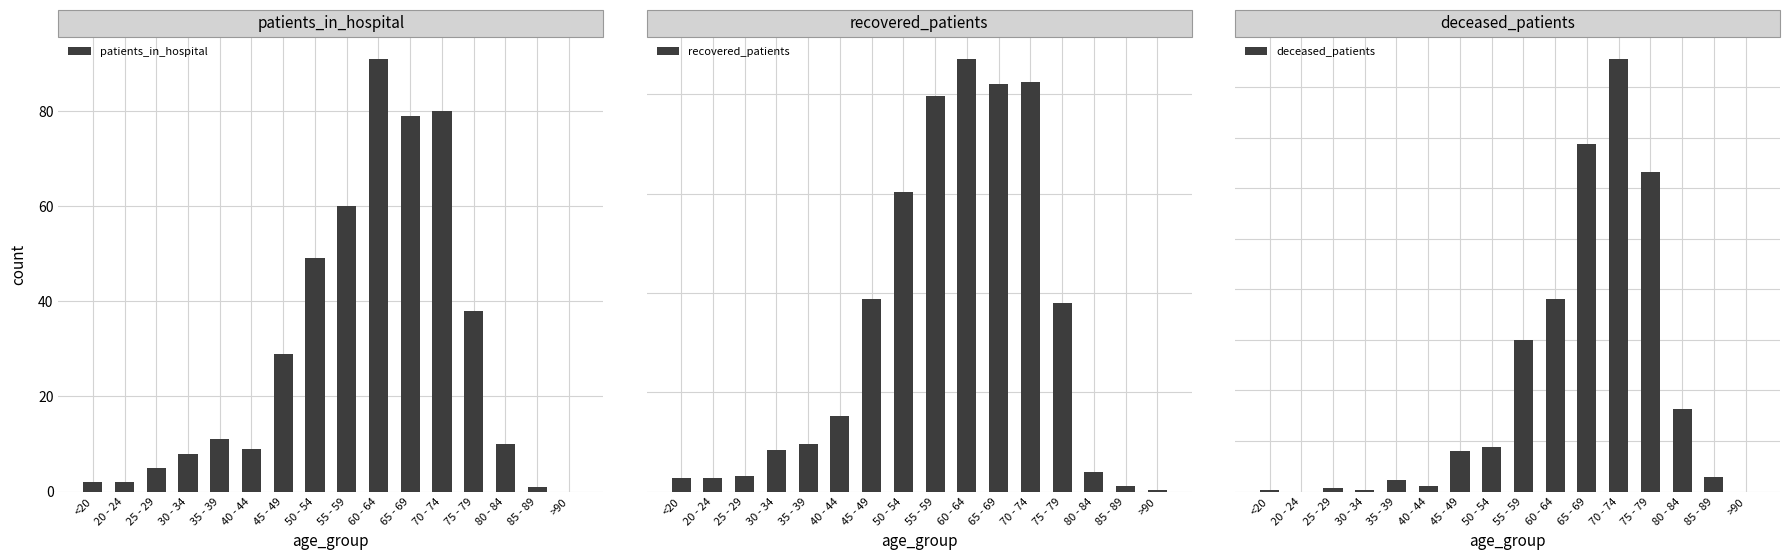

The value of patients_in_hospital at 35 - 39 is 11. True or false?

True